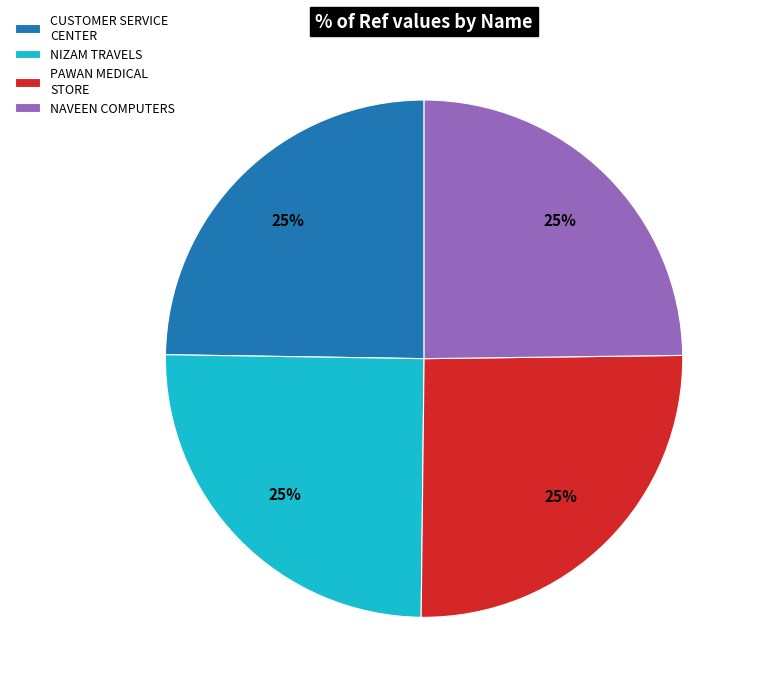

To the nearest percent, what portion does NAVEEN COMPUTERS represent?

25%